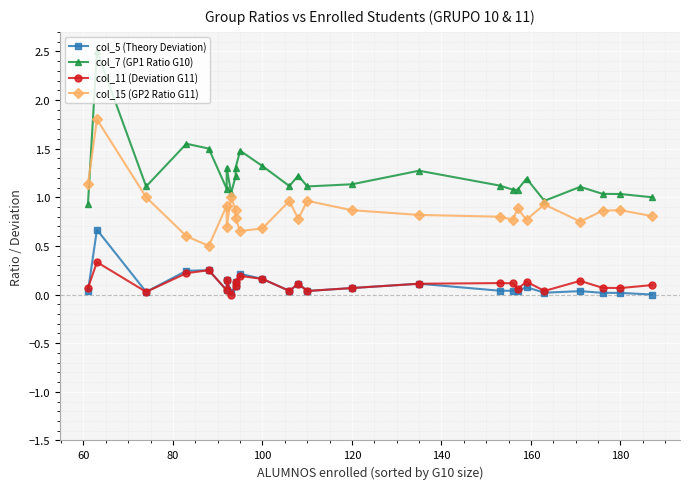

True or false: col_7 (GP1 Ratio G10) and col_11 (Deviation G11) intersect in this chart.

False